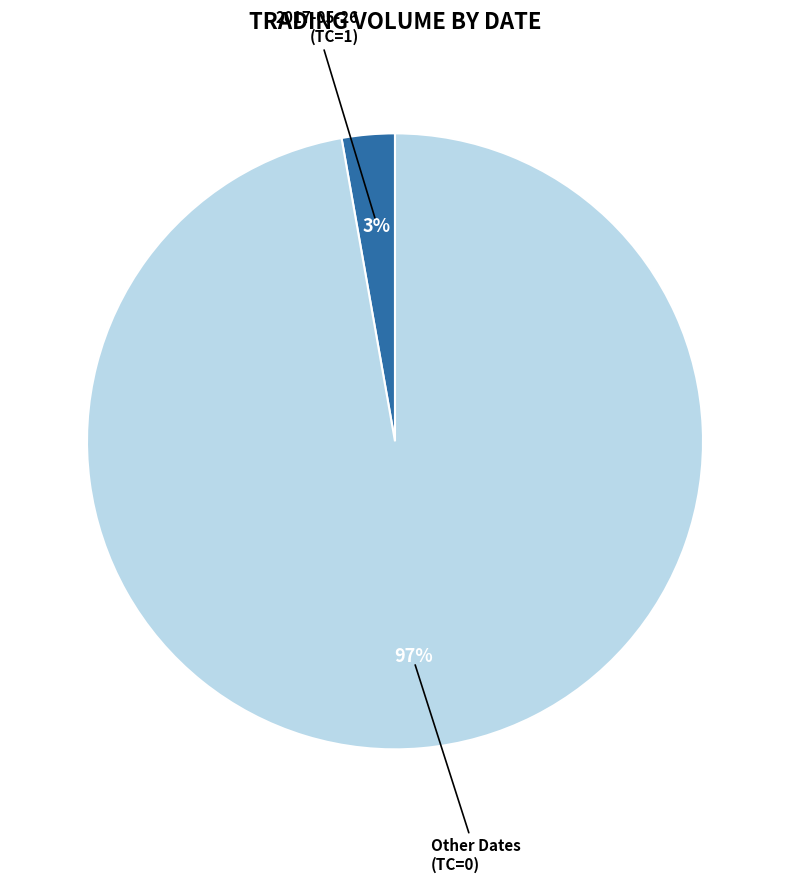

To the nearest percent, what is the difference between the largest and smallest slice percentages?

94%